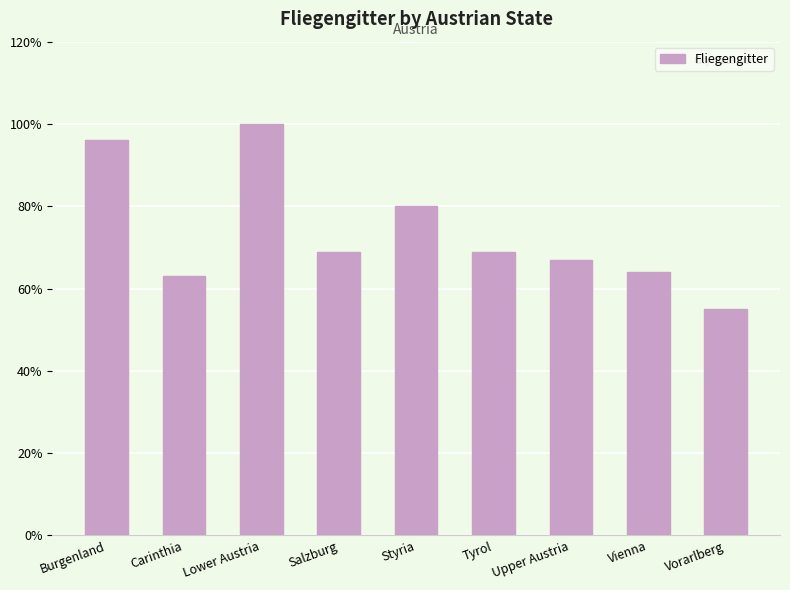

Reading left to right, transcribe all the data shown in this chart.

Burgenland=96	Carinthia=63	Lower Austria=100	Salzburg=69	Styria=80	Tyrol=69	Upper Austria=67	Vienna=64	Vorarlberg=55